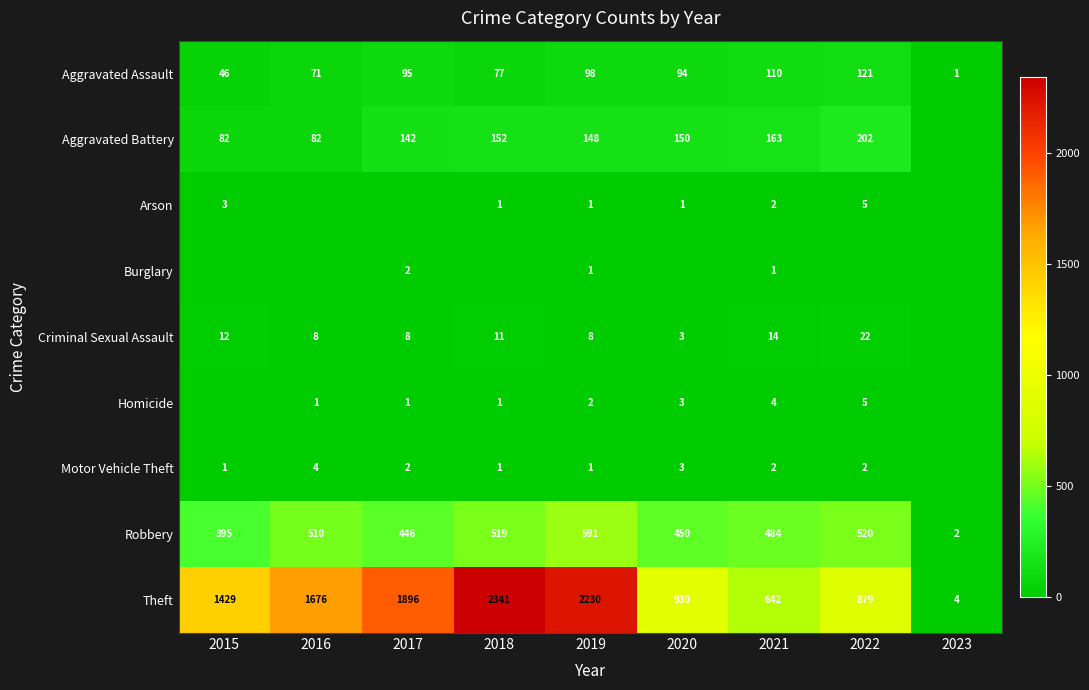

What value does the Theft series have at 2017?

1896